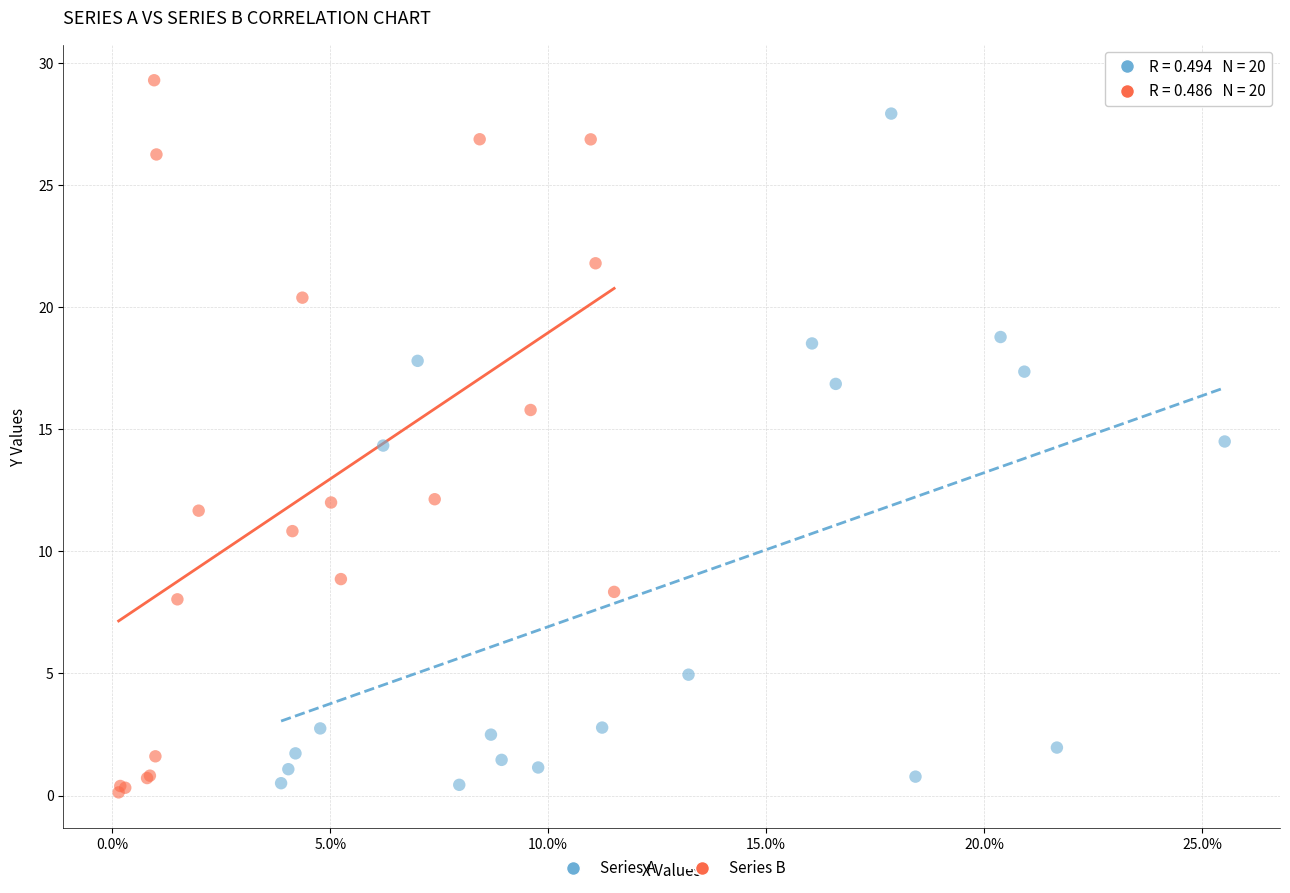

Which series contains the highest Y value?

Series B